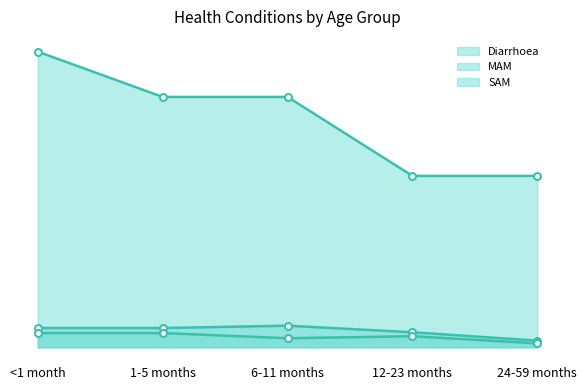

True or false: Diarrhoea has more than 0 points higher than both neighbors.

False